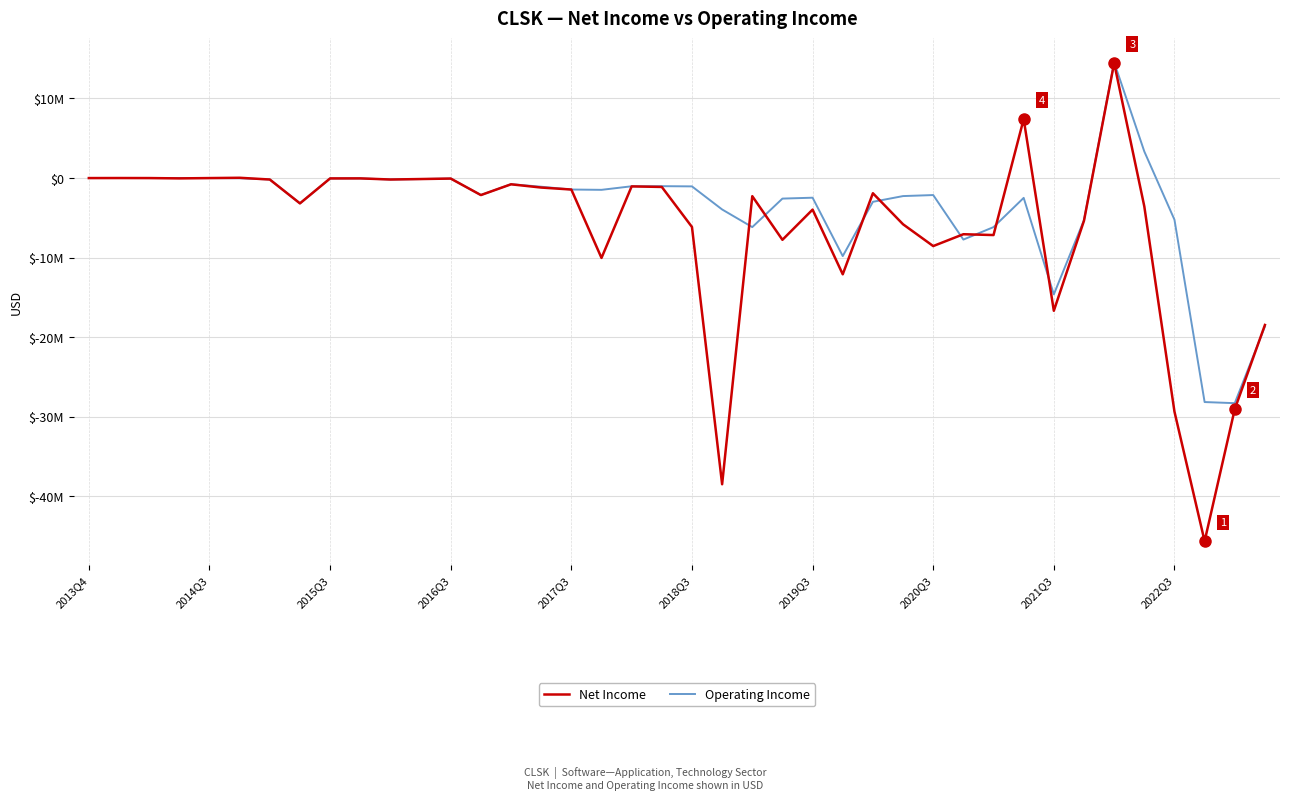

Which series has the largest total across all categories?

Operating Income